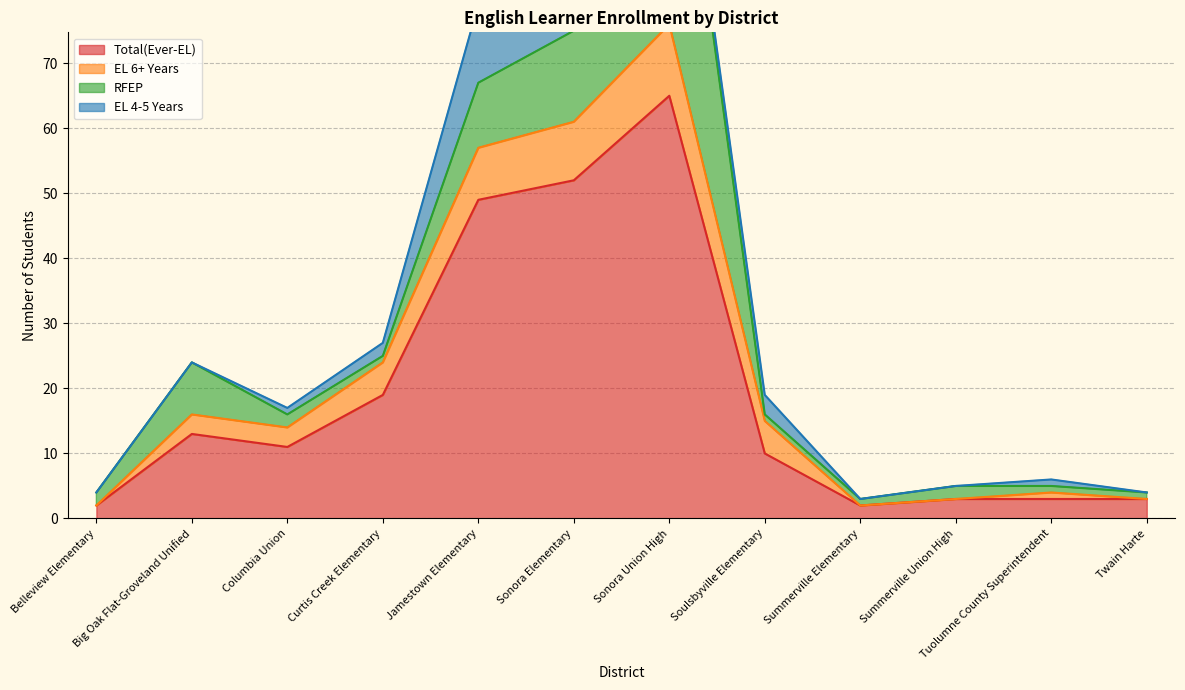

At which category does Total(Ever-EL) reach its first local valley?

Columbia Union